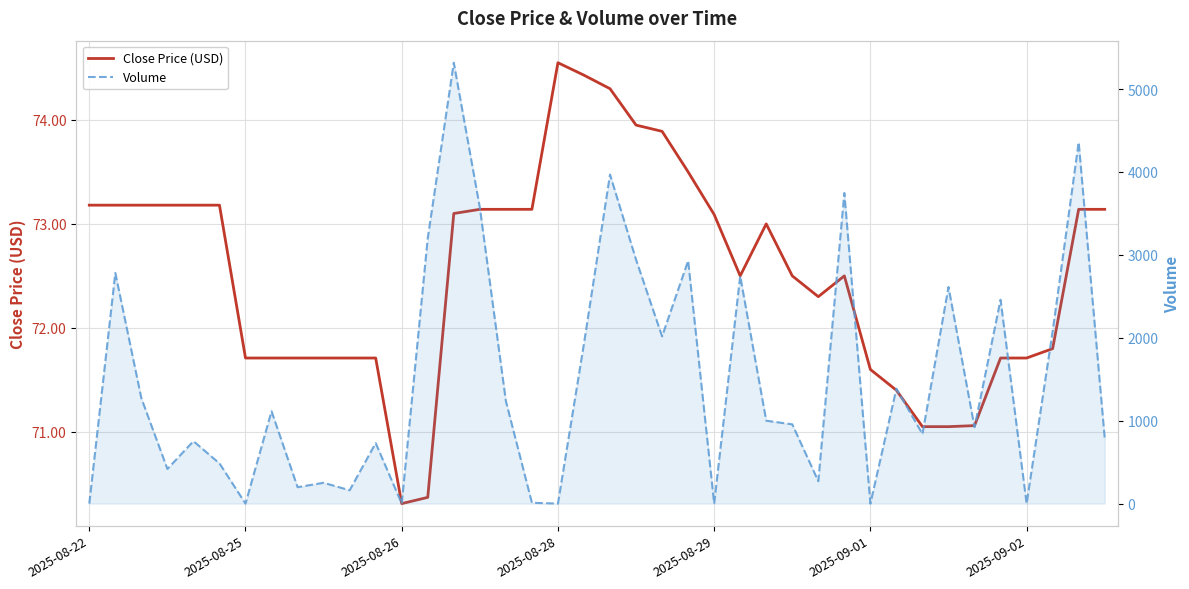

Reading left to right, extract all data points from this chart.

Close Price (USD): 73.2	73.2	73.2	73.2	73.2	73.2	71.7	71.7	71.7	71.7	71.7	71.7	70.3	70.4	73.1	73.1	73.1	73.1	74.5	74.4	74.3	74.0	73.9	73.5	73.1	72.5	73.0	72.5	72.3	72.5	71.6	71.4	71.0	71.0	71.1	71.7	71.7	71.8	73.1	73.1
Volume: 0.0	2782.0	1271.0	418.0	753.0	485.0	0.0	1114.0	198.0	251.0	161.0	730.0	0.0	3203.0	5318.0	3570.0	1237.0	10.0	0.0	1931.0	3969.0	2942.0	2017.0	2929.0	0.0	2745.0	1000.0	956.0	270.0	3747.0	0.0	1386.0	840.0	2613.0	921.0	2459.0	0.0	2077.0	4359.0	790.0